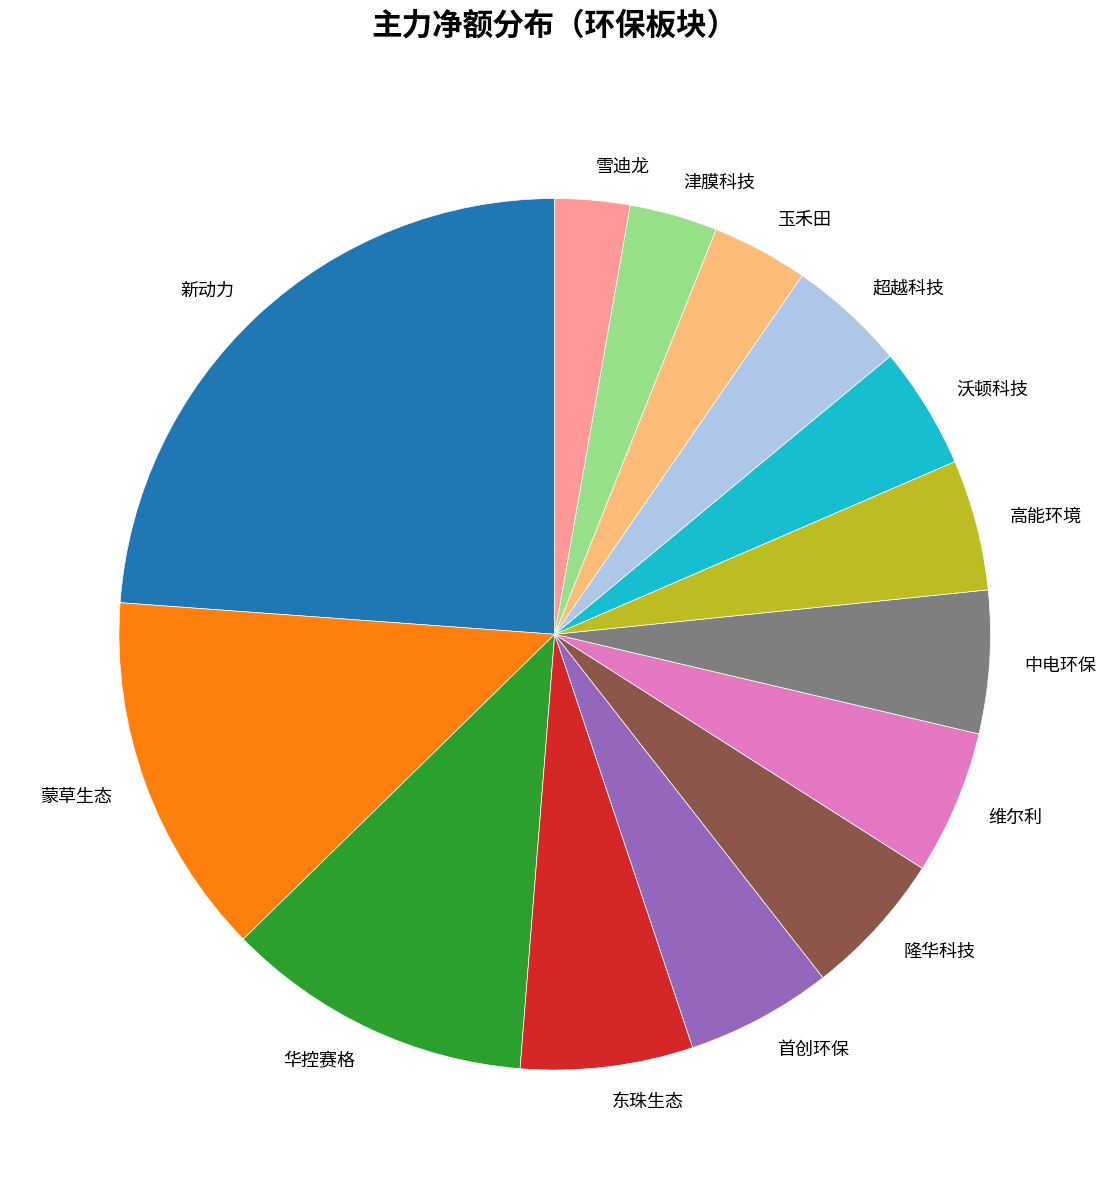

Which slice is the largest?

新动力